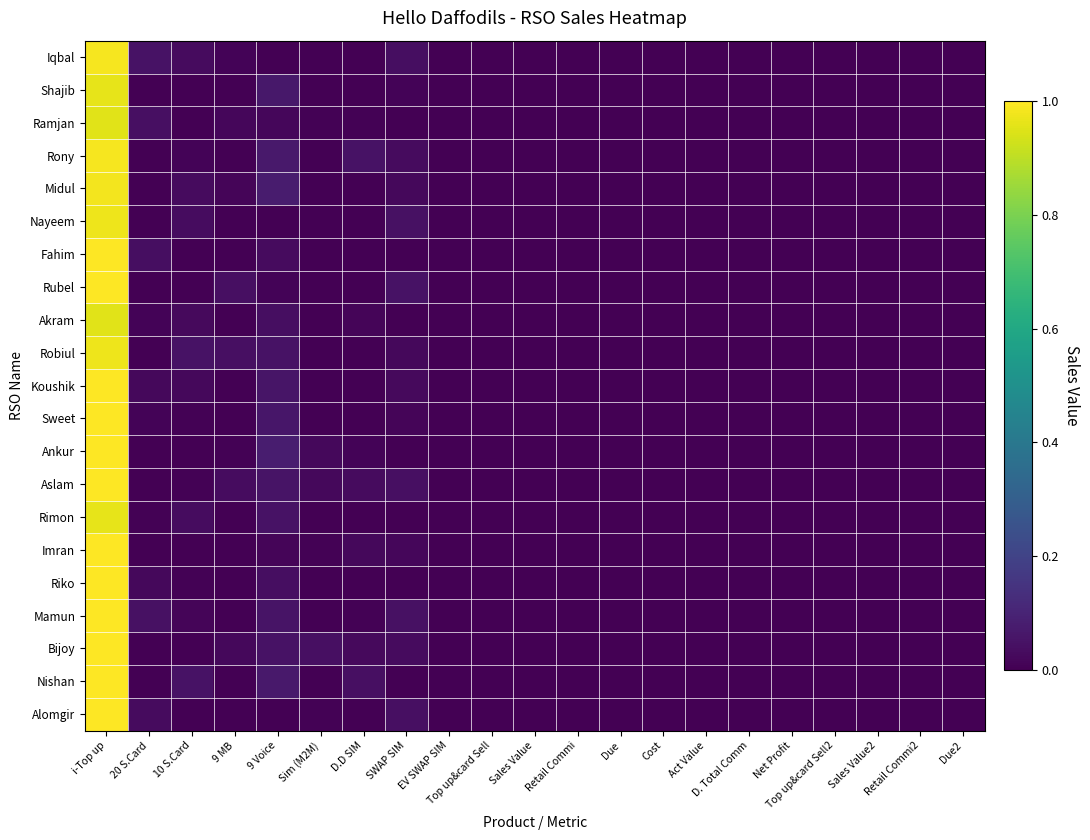

How many categories are shown in the chart?

21